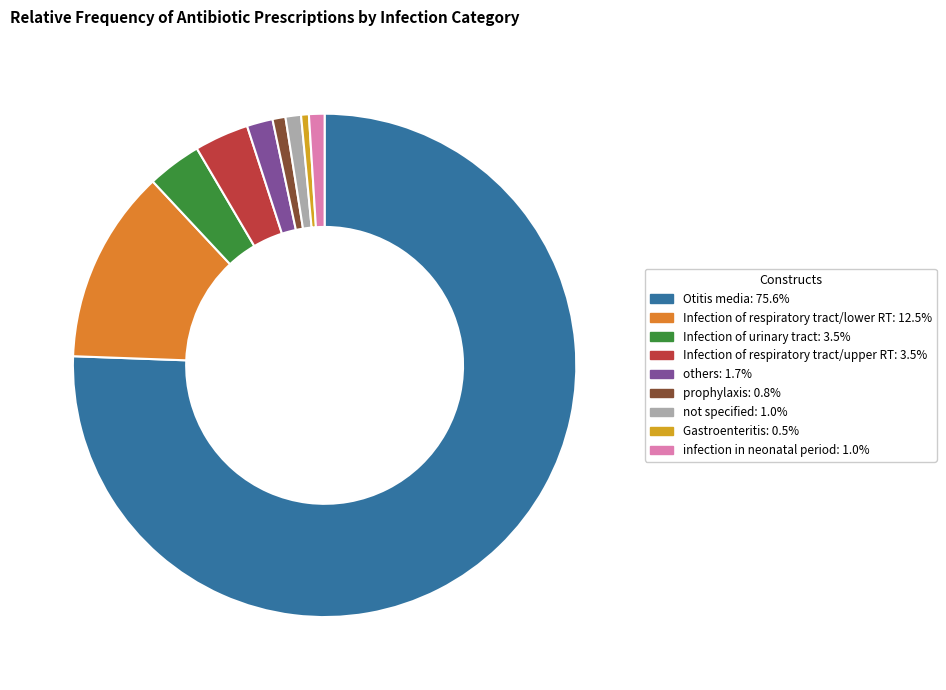

Which category accounts for the majority?

Otitis media